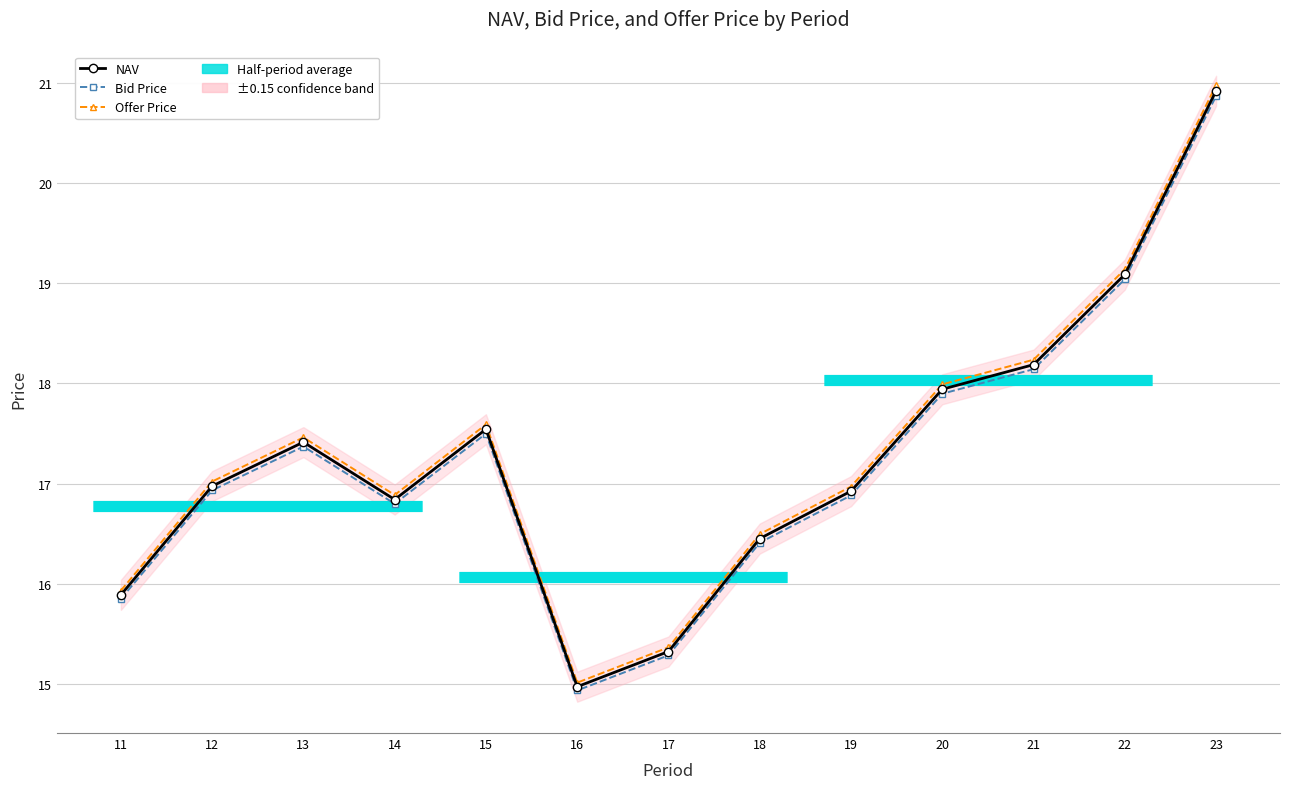

The Offer Price series shows 21.0 at 23. True or false?

True